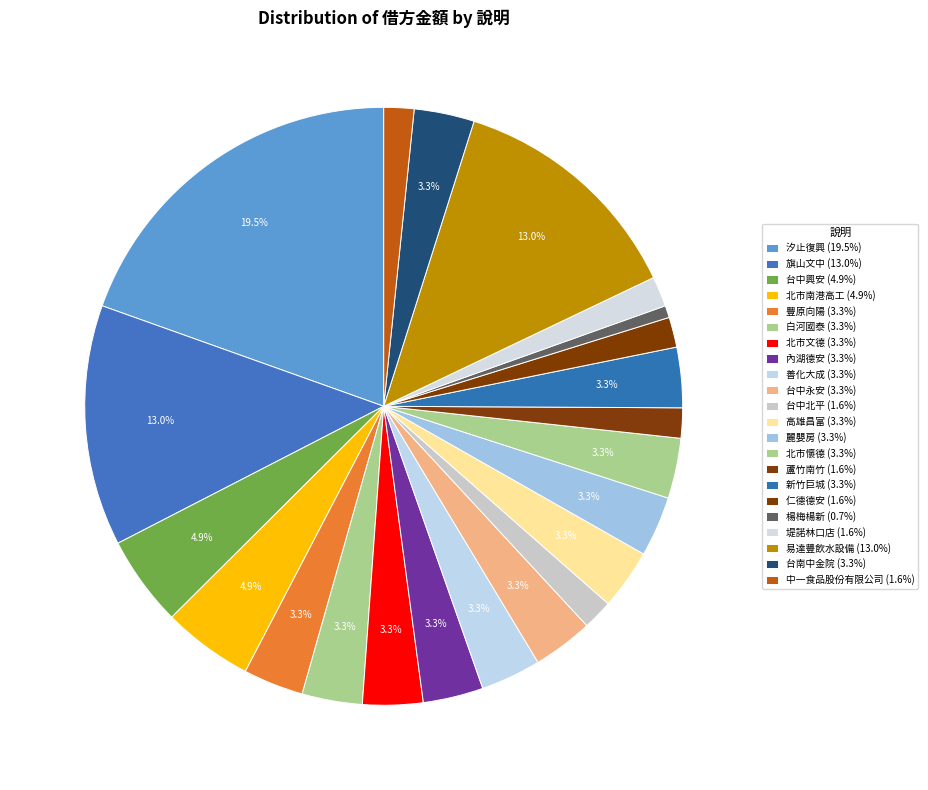

How many segments does this pie chart have?

22